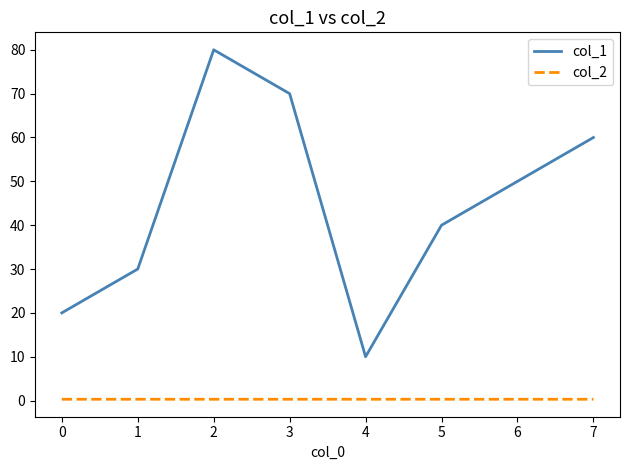

Reading left to right, what are all the values shown in this chart?

col_1: 20.0	30.0	80.0	70.0	10.0	40.0	50.0	60.0
col_2: 0.3	0.3	0.3	0.3	0.3	0.3	0.3	0.3